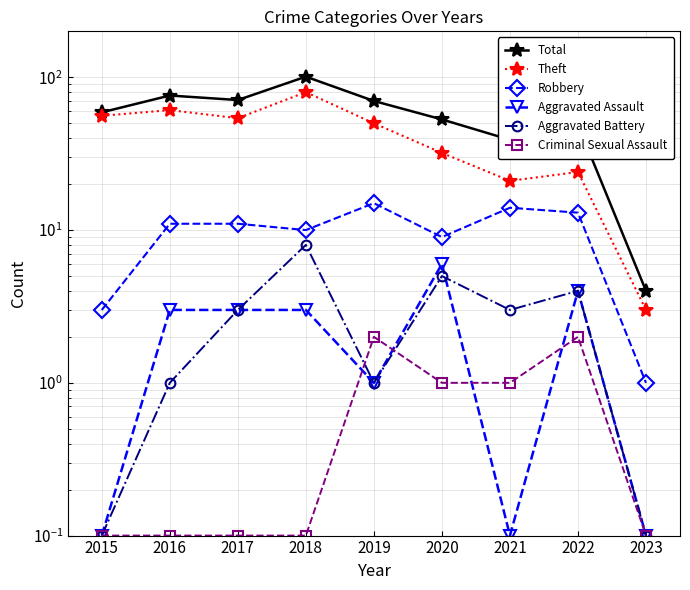

Which label corresponds to the smallest value in the chart?

2015